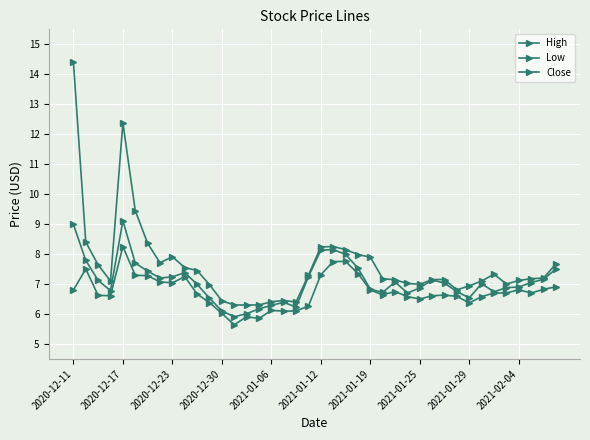

Count the number of categories in the chart.

40